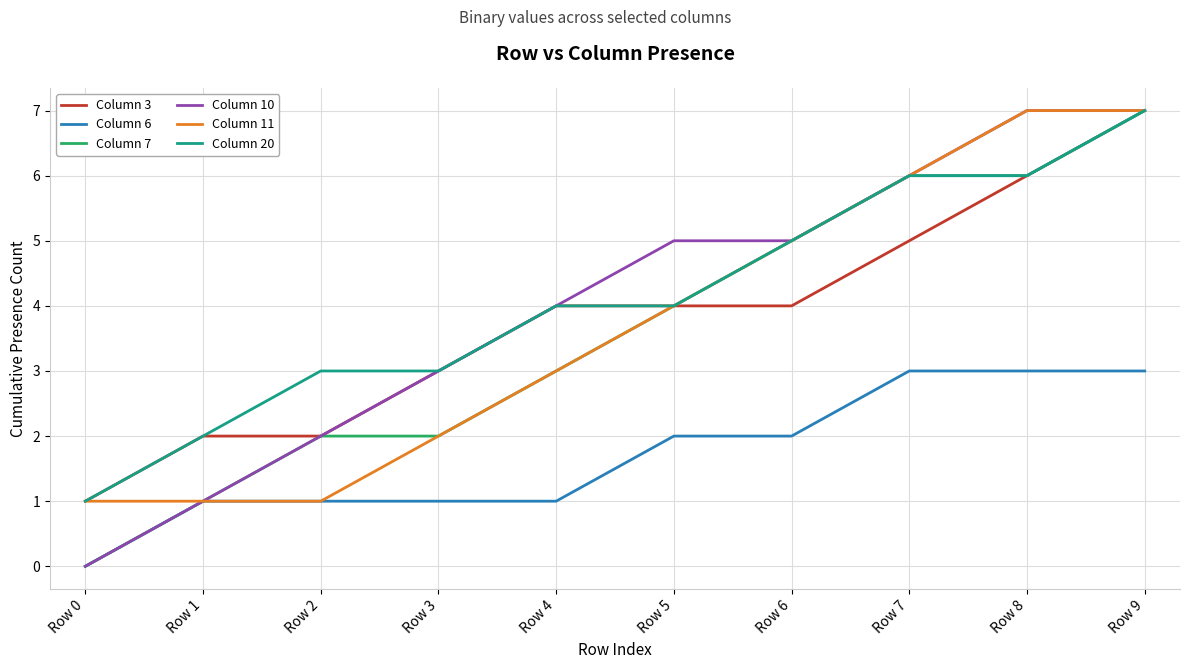

What is the average value of the Column 3 series?

4